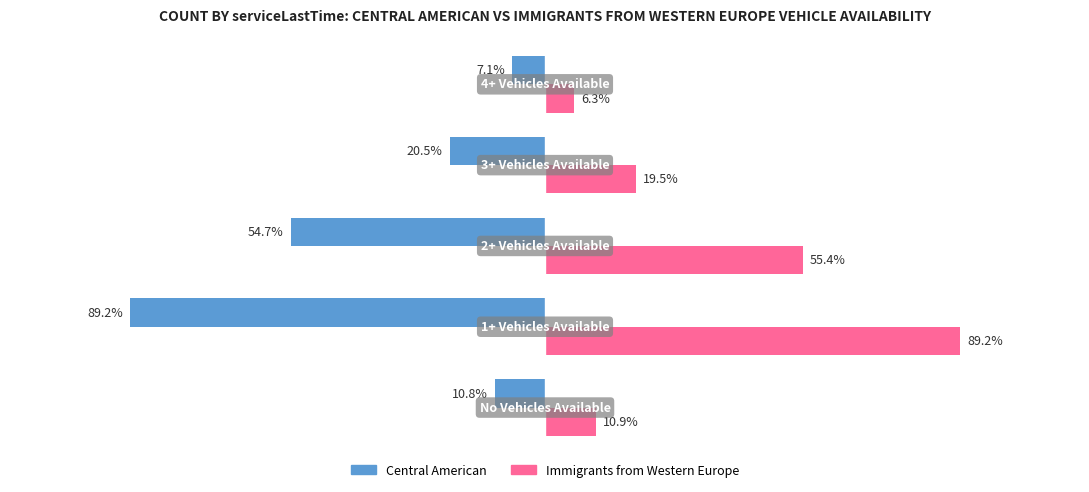

Which series has the widest spread of values?

Immigrants from Western Europe